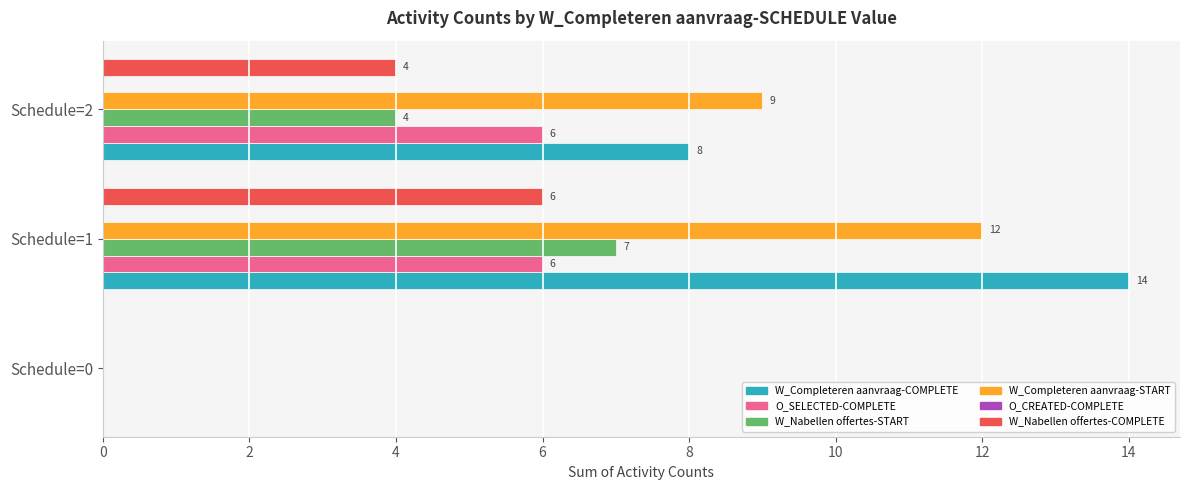

Which series changed the most between Schedule=0 and Schedule=1?

W_Completeren aanvraag-COMPLETE